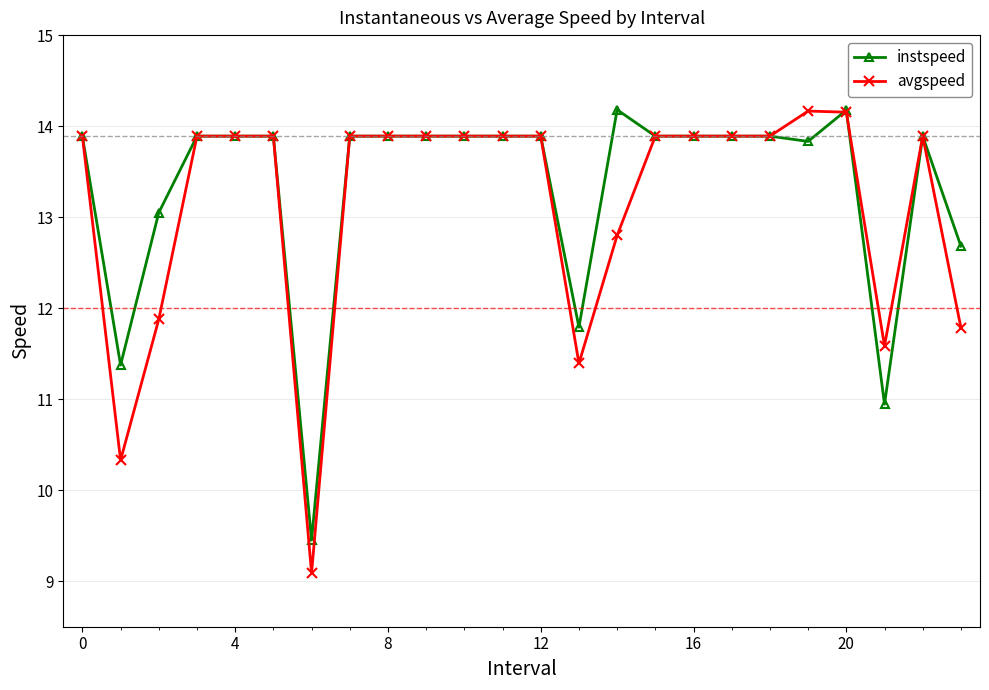

Which series has the largest range (max minus min)?

avgspeed